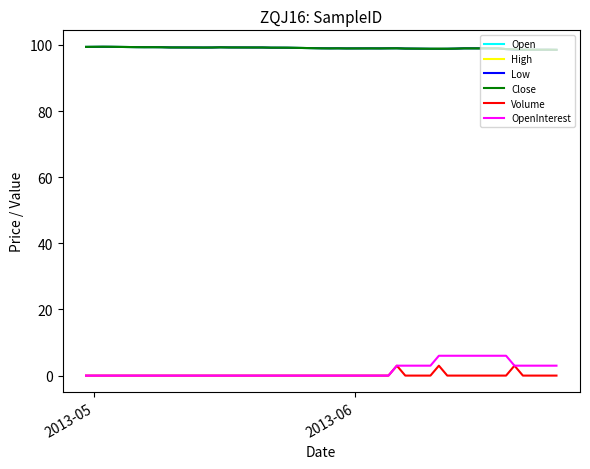

Is this an area chart (filled region under the line)?

No